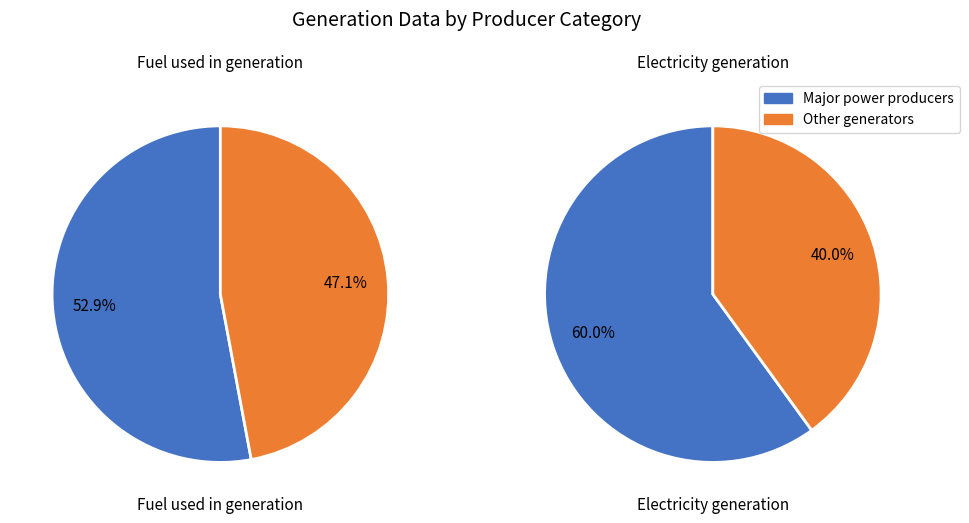

To the nearest percent, what is the combined percentage of 0 and 1?

100%